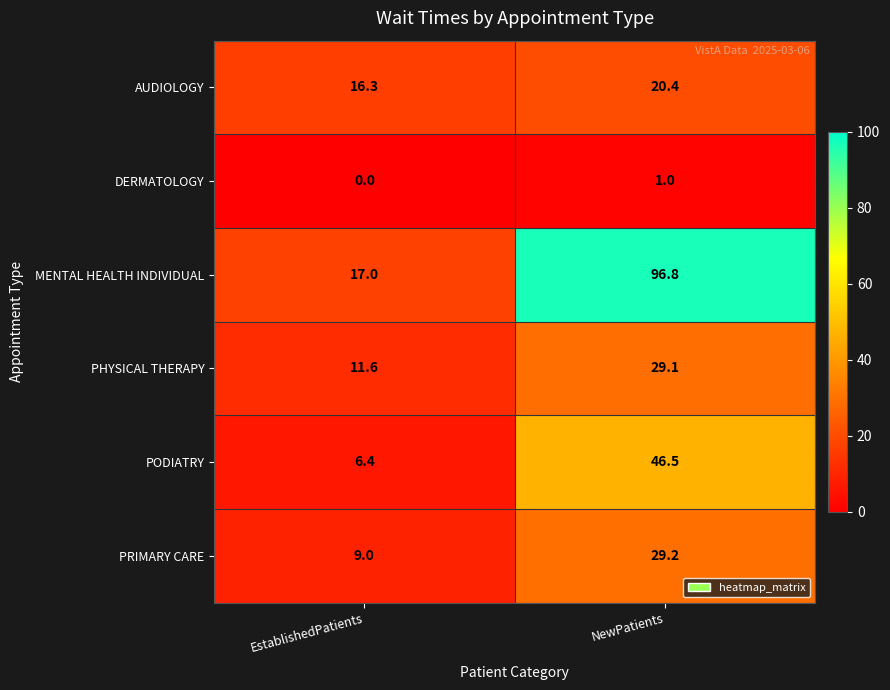

What is the total value across all series at EstablishedPatients?

60.3